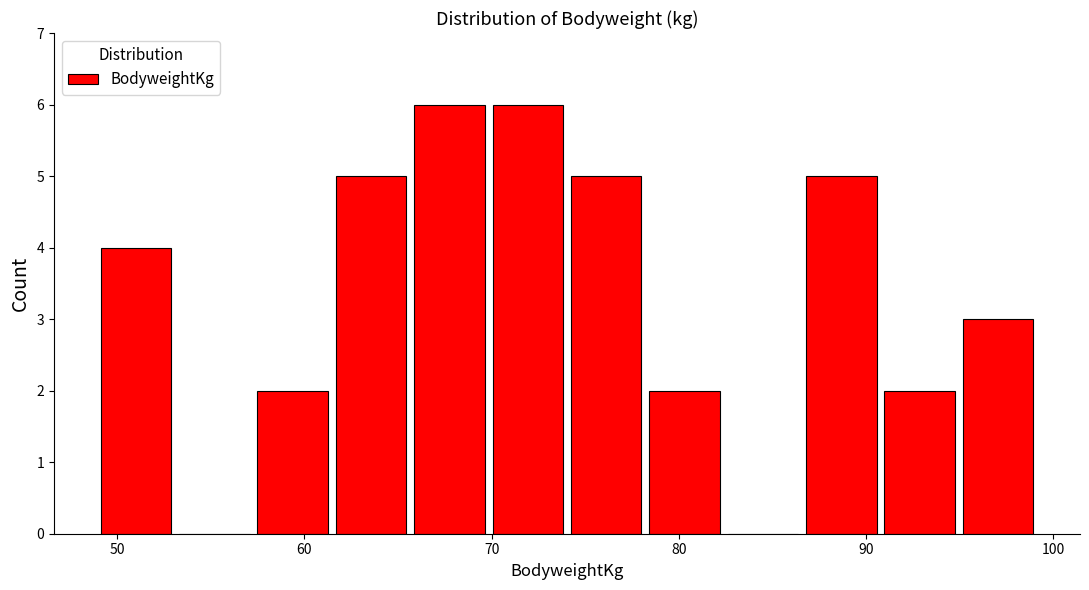

What is the height of the bar covering 61 to 66 on the x-axis? Neither the bar edges nor the heights are printed on the chart, so give them approximately, as read against the axes.

5